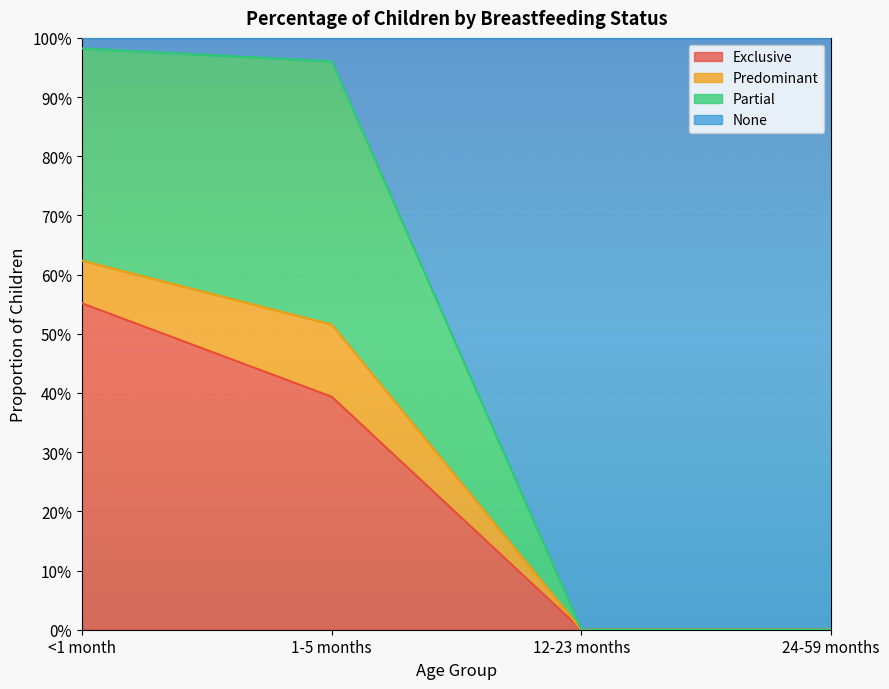

What is the average value of the Exclusive series?

0.2